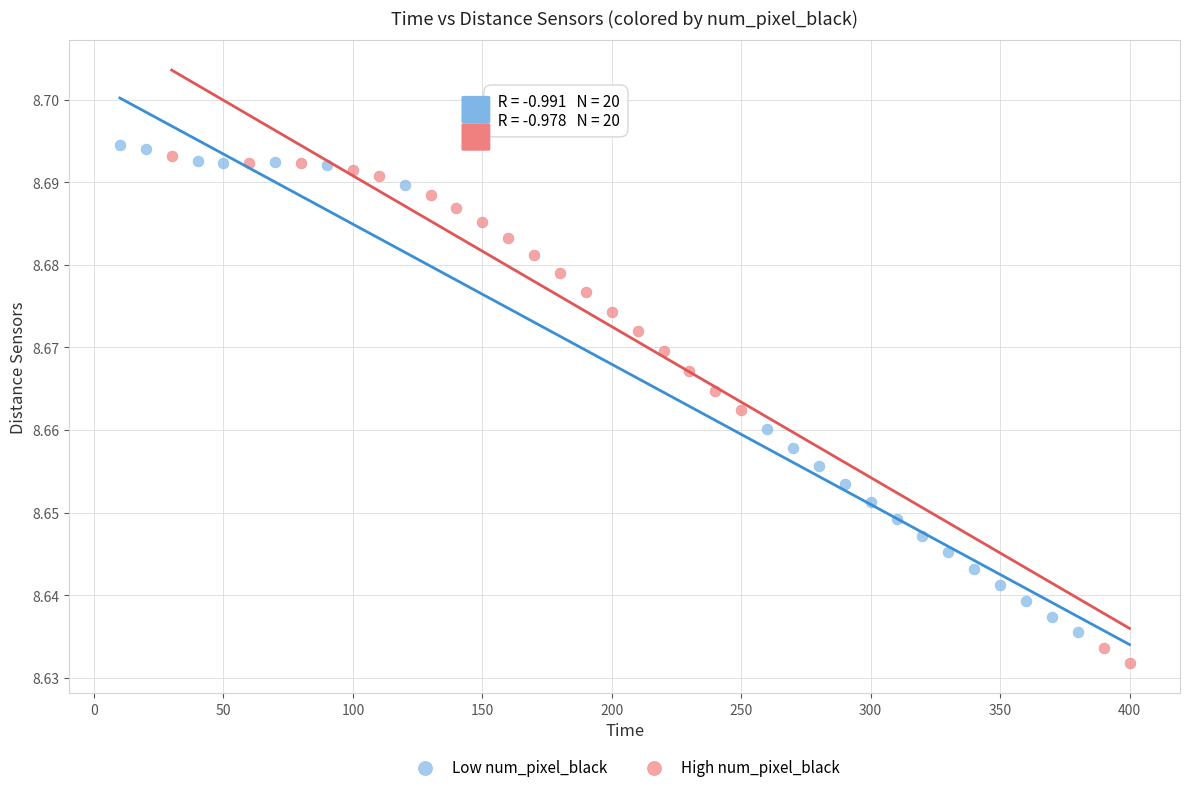

What are all the series names shown in the legend?

Low num_pixel_black, High num_pixel_black